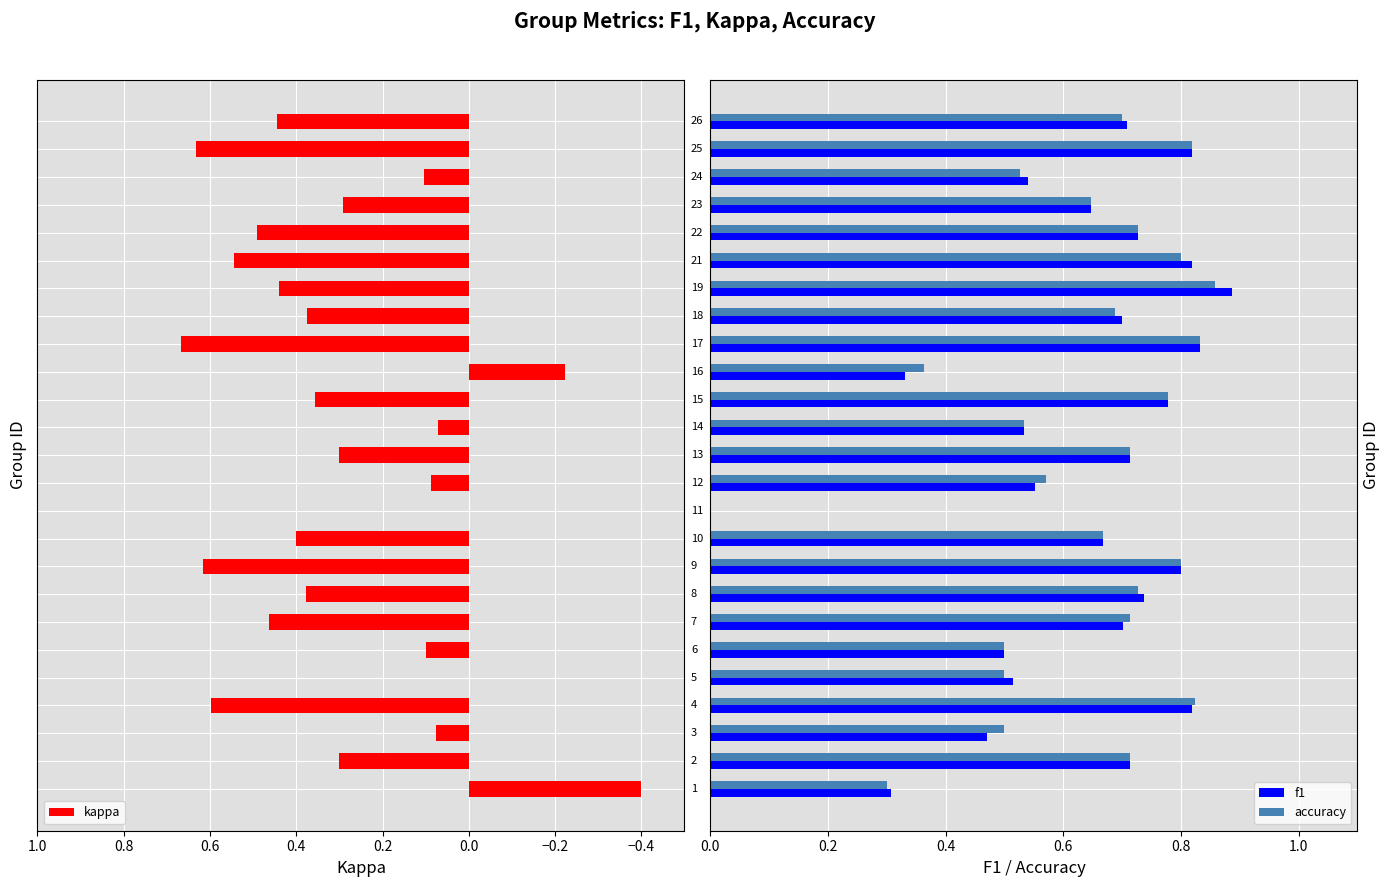

How many values in the kappa series are below 0?

2